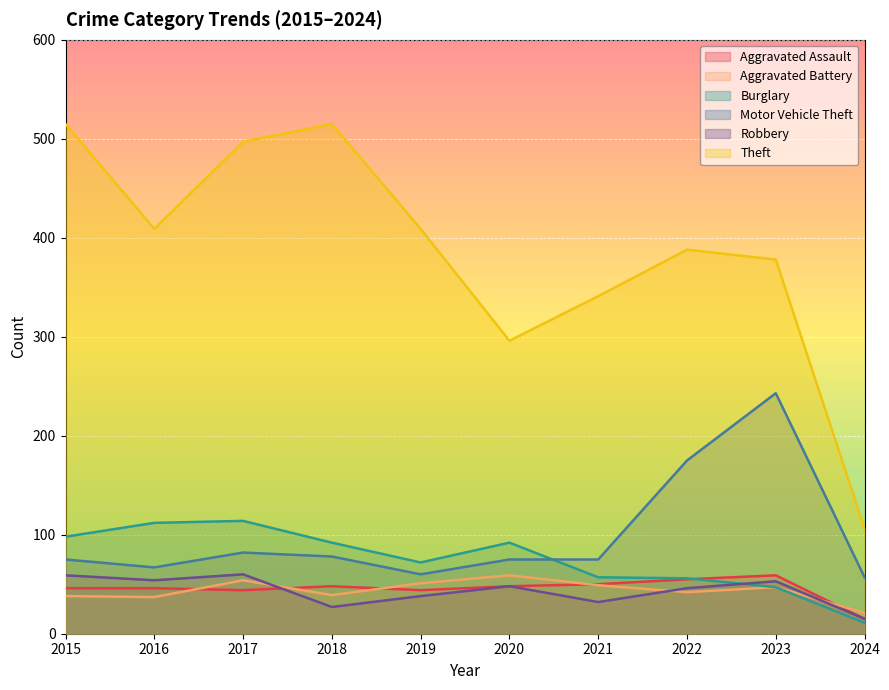

What is the average value of the Burglary series?

75